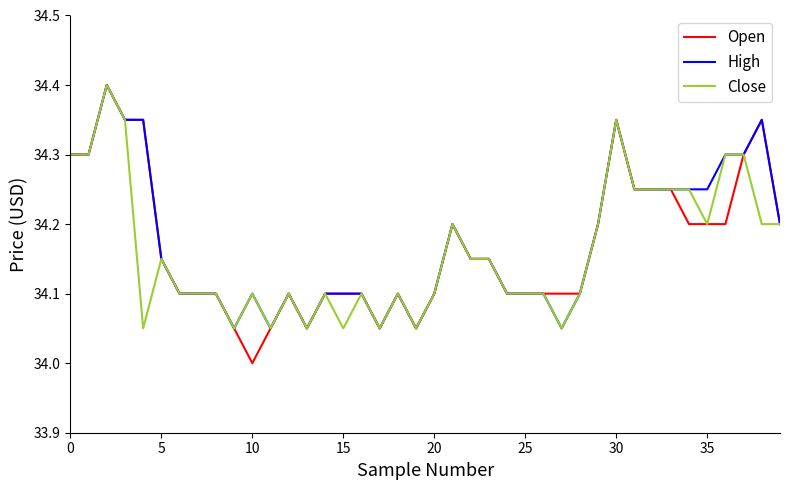

Does the chart have visible grid lines?

No